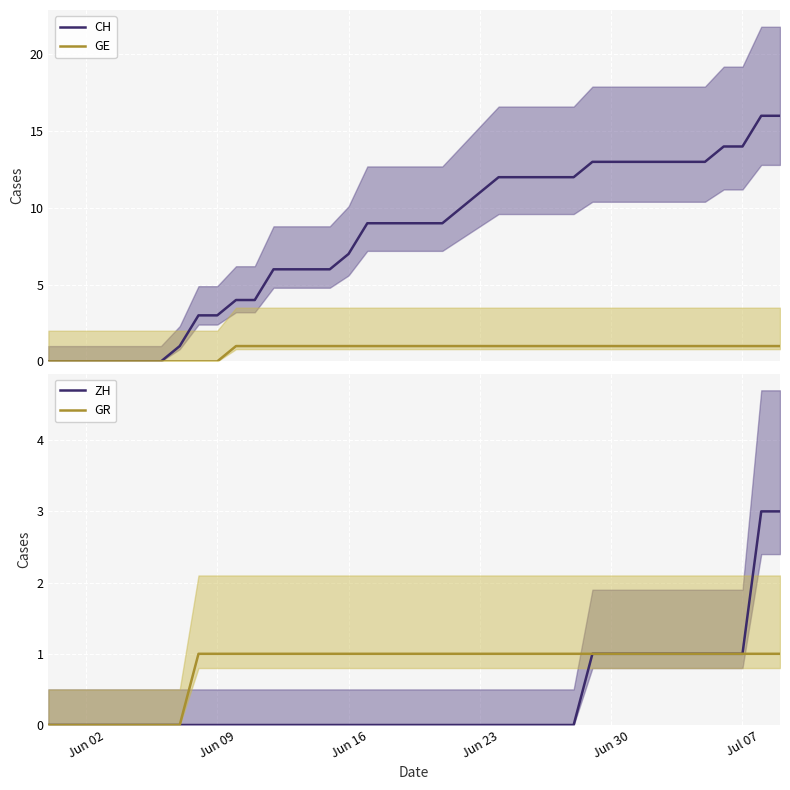

How many categories are shown in the chart?

40